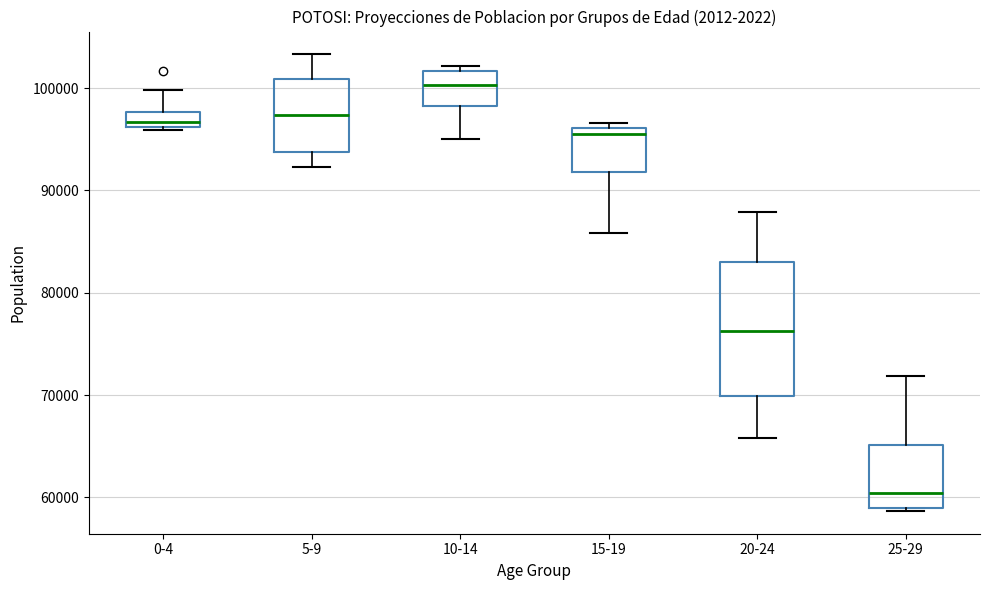

Which box is the tallest, from its lower edge to its upper edge?

20-24